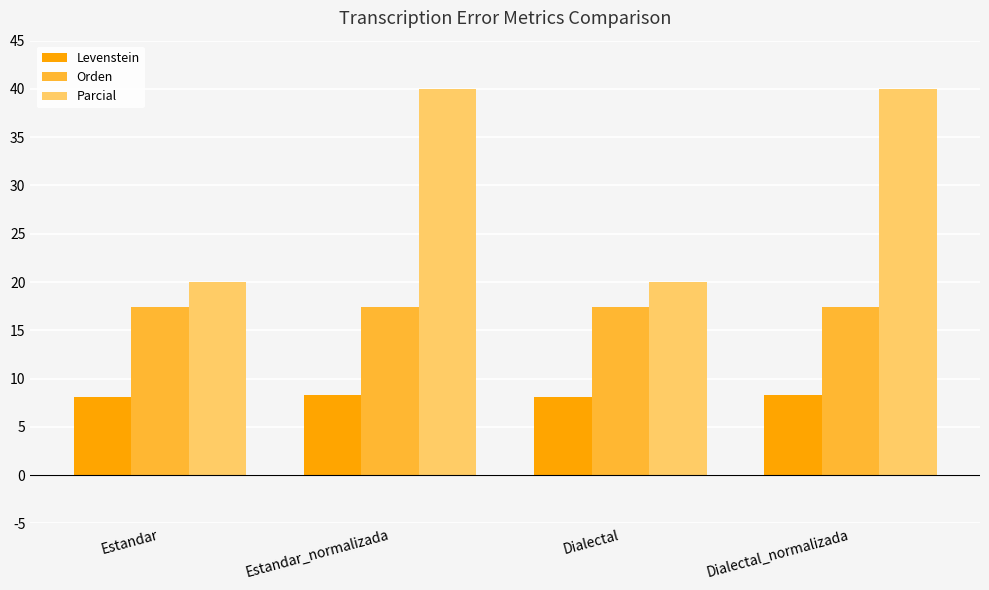

What is the highest value of the Levenstein series?

8.3